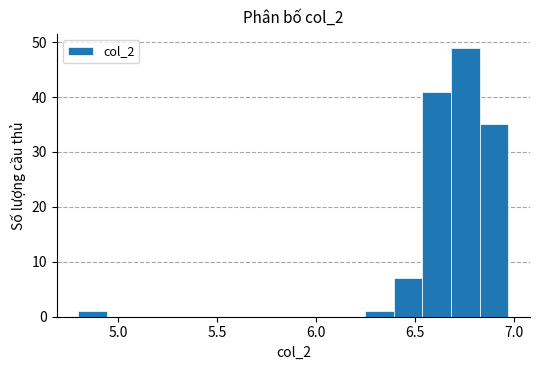

Around what value on the x-axis is the tallest bar? Give the approximate position of its centre, as read against the axis.

6.75